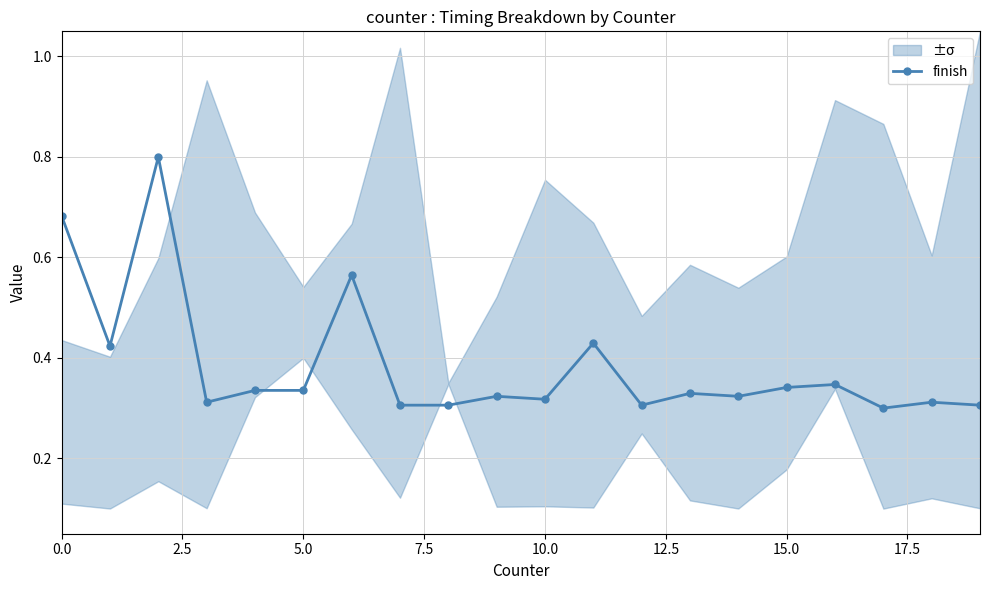

What is the average value?

0.4